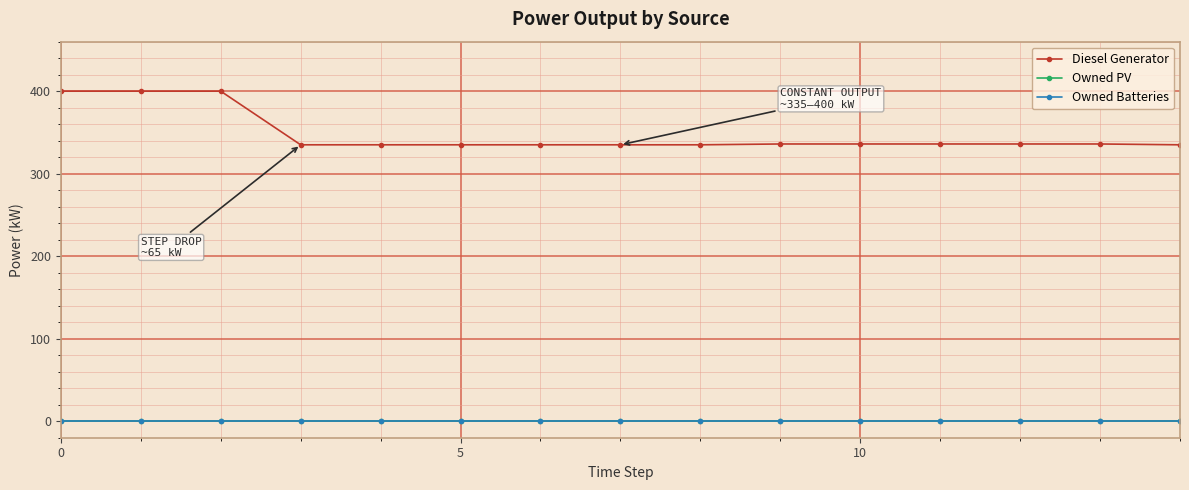

Does the chart have visible grid lines?

Yes